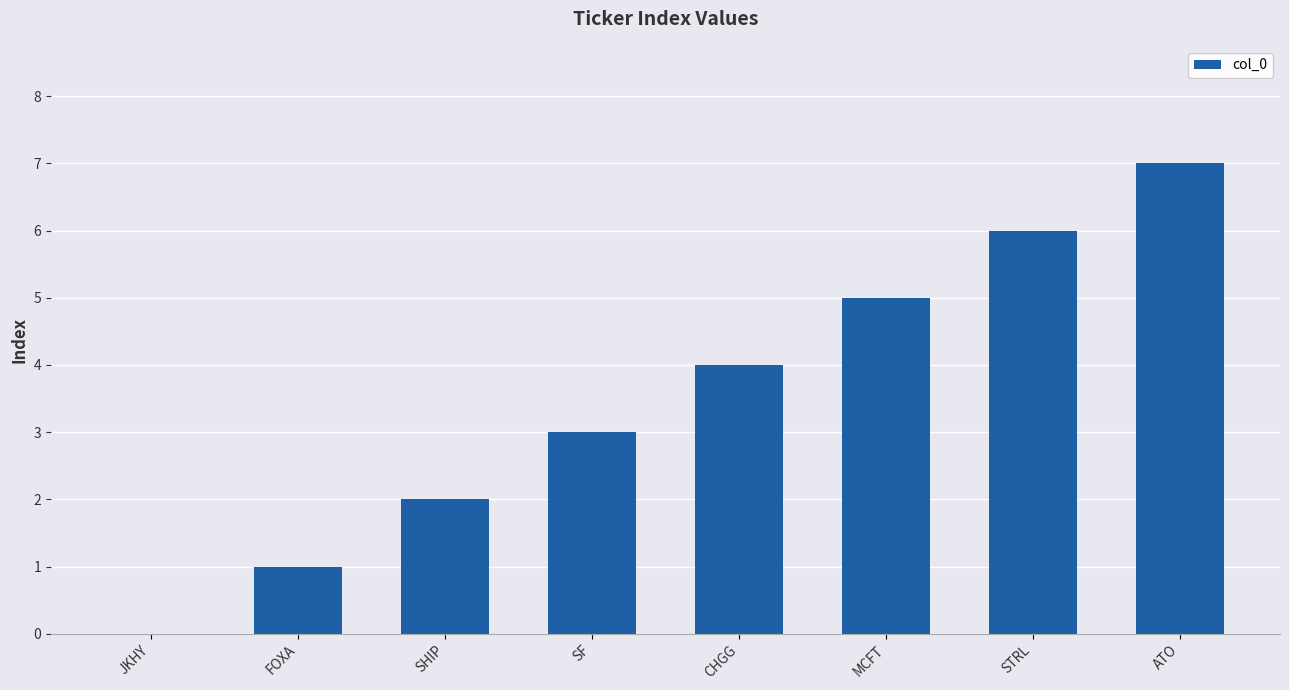

The chart shows a value of 5 at JKHY. True or false?

False